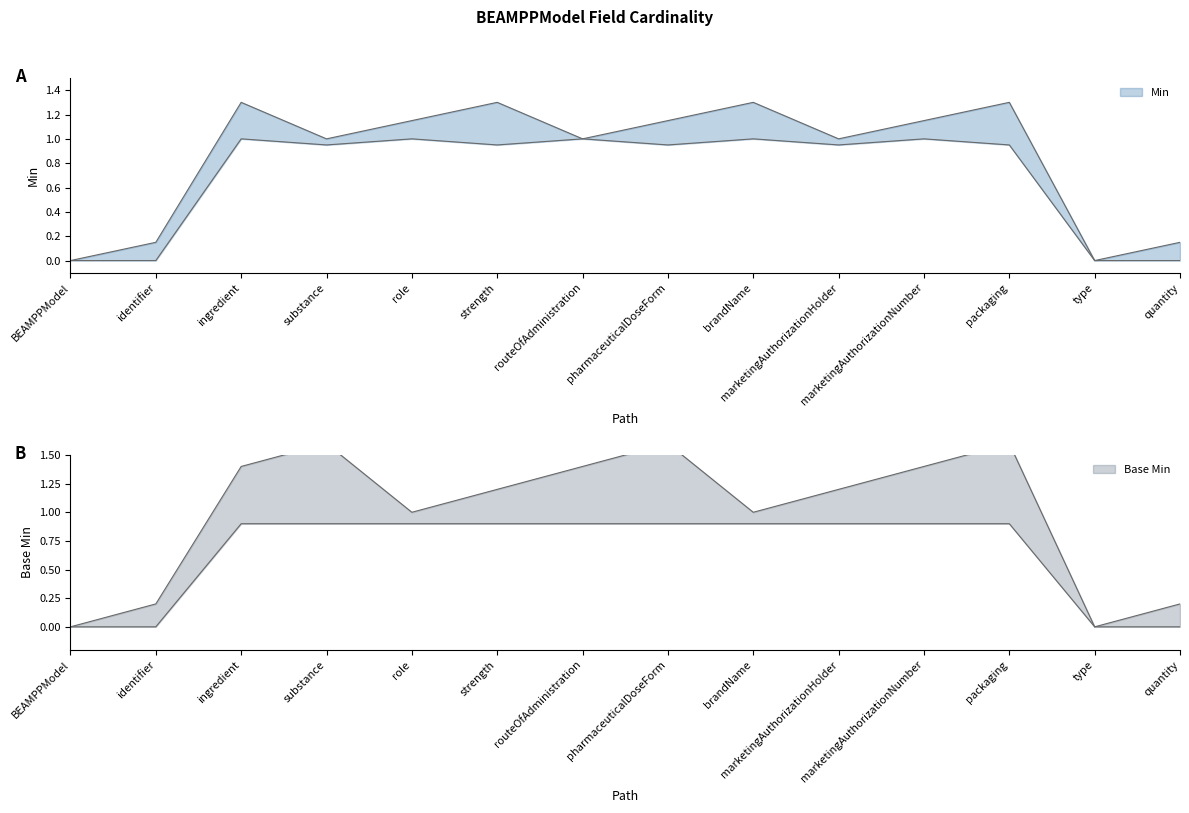

Which label corresponds to the smallest value in the chart?

BEAMPPModel